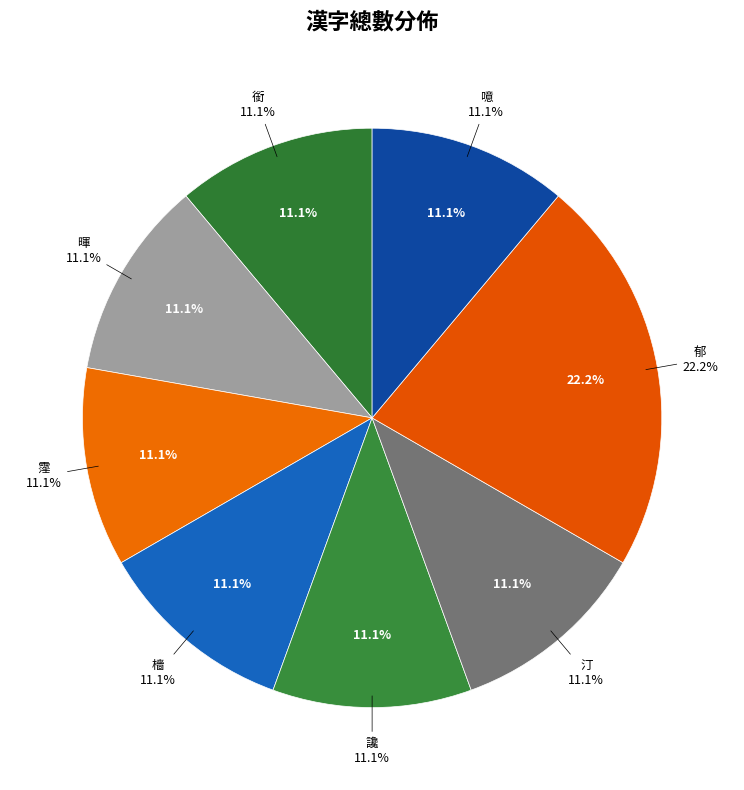

What percentage is the 讒 slice, to the nearest percent?

11%